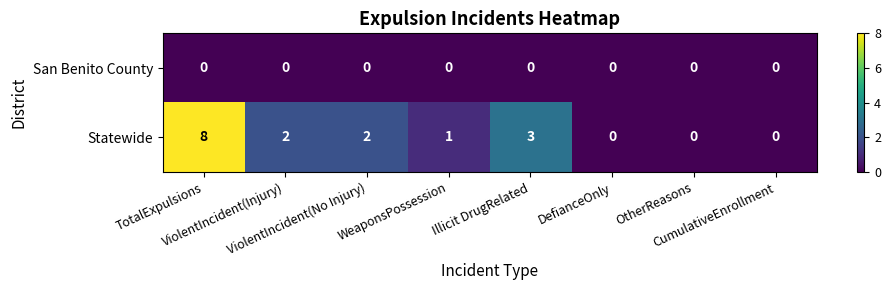

Which series has the largest total across all categories?

Statewide